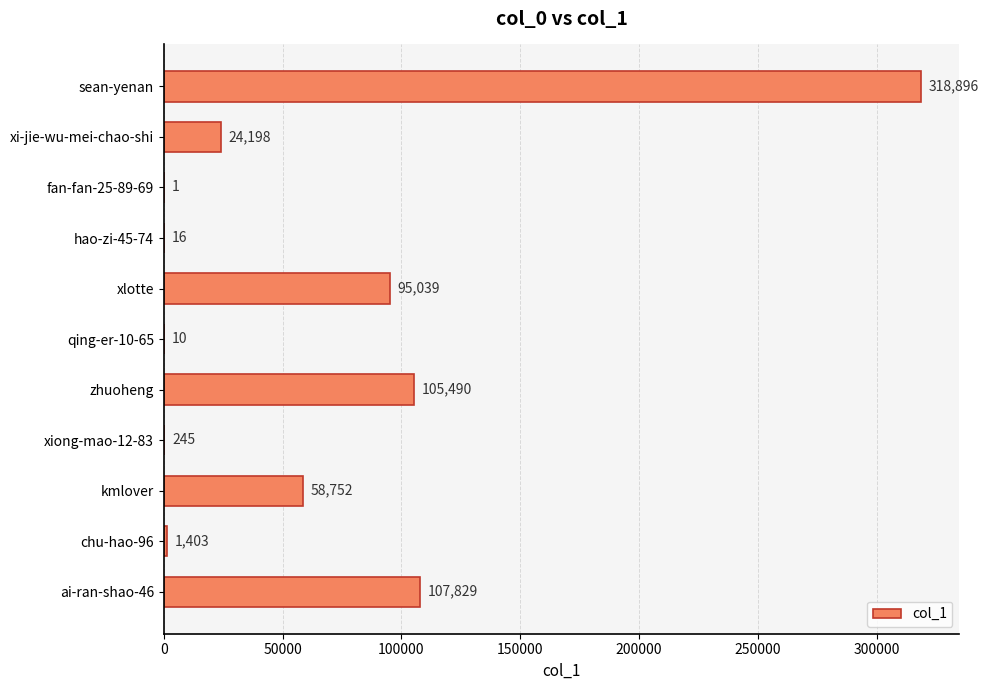

How many data points does each series have?

11